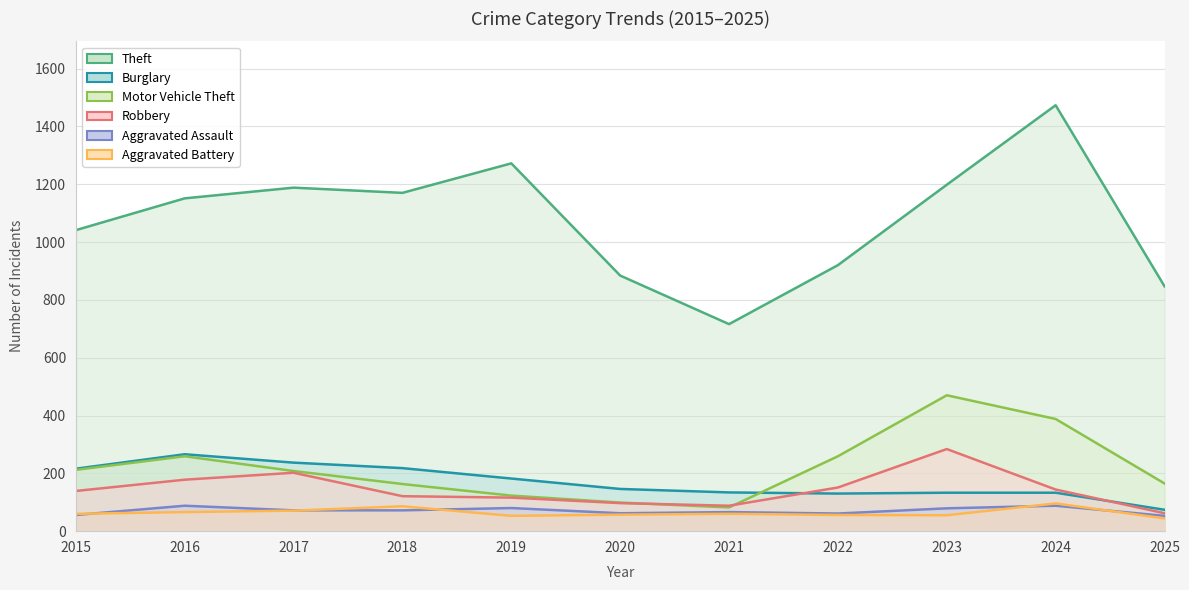

Is the value of Theft at 2020 greater than the value of Robbery at 2022?

Yes